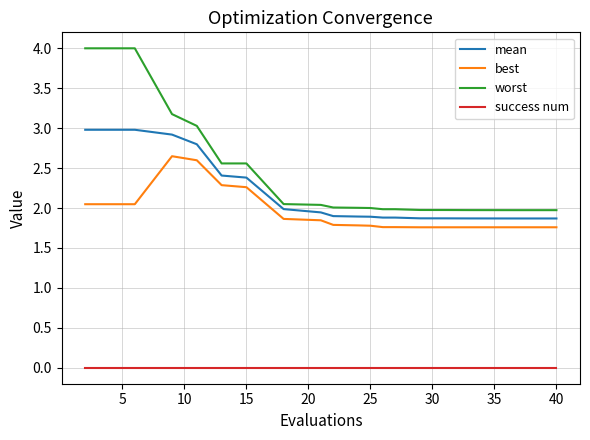

Which series has the largest range (max minus min)?

worst